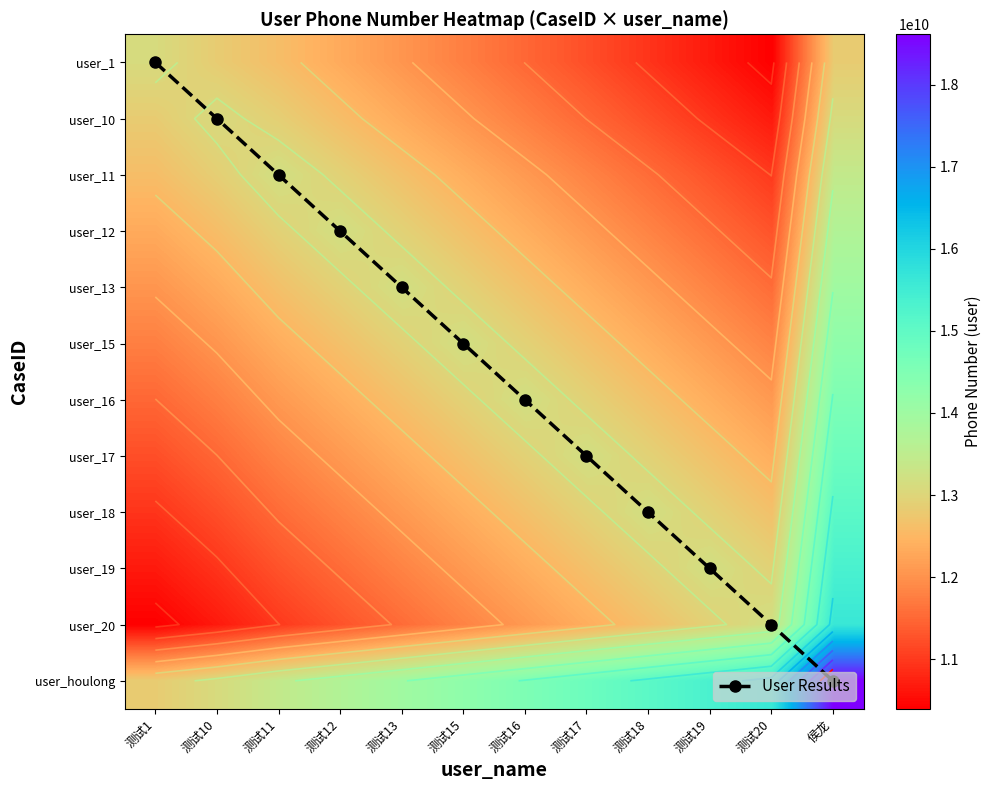

The User Results series shows 5.3 at 侯龙. True or false?

False